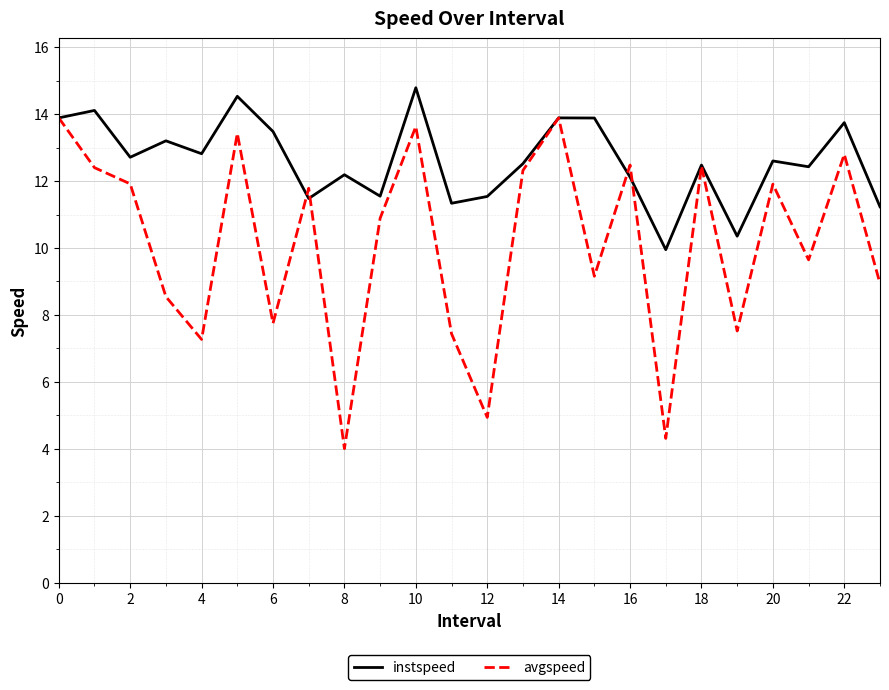

True or false: instspeed has more than 0 points higher than both neighbors.

True